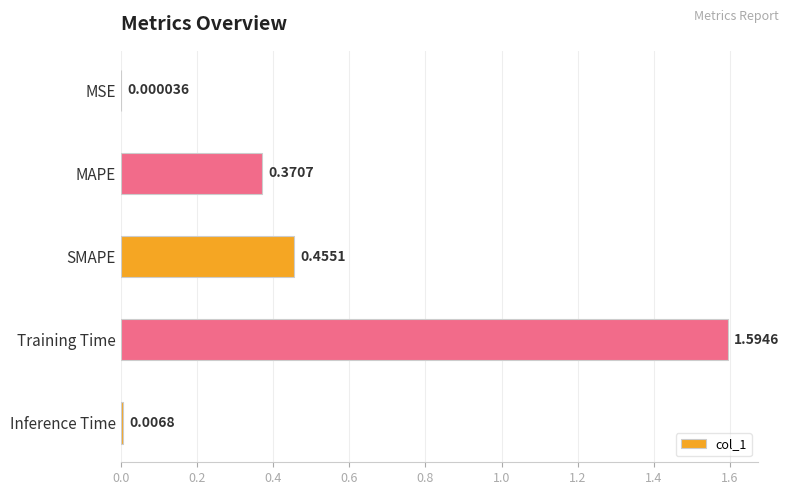

What is the change in value from SMAPE to Training Time?

+1.1